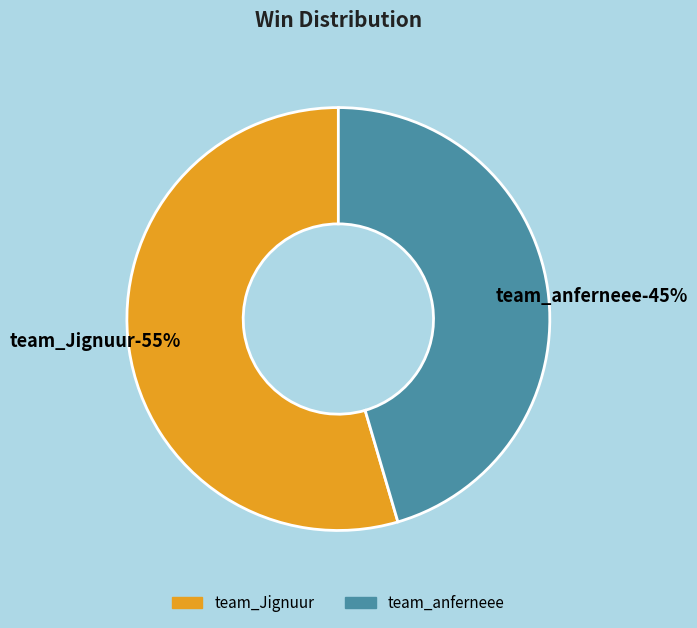

To the nearest percent, what percentage of the pie is team_Jignuur?

55%